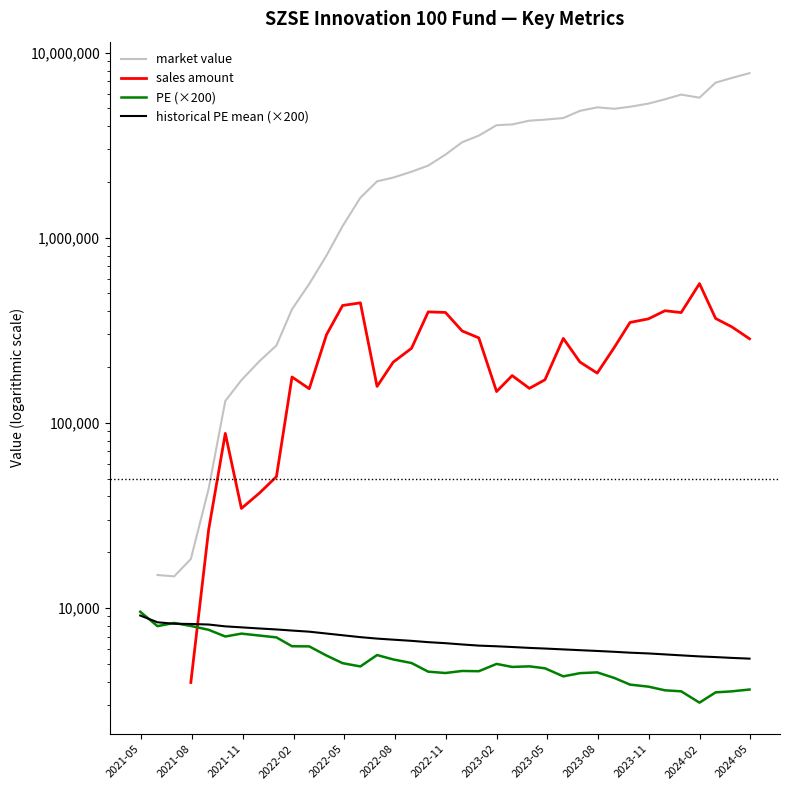

How many lines are shown in the chart?

4